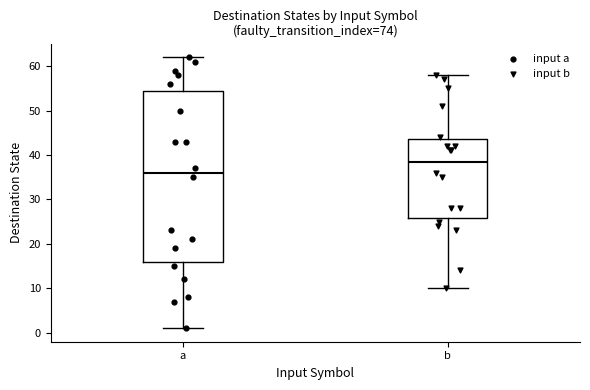

Reading left to right, read every box against the y-axis: the position of its median line, the range the box covers, and the ends of its whiskers. The values are not printed on the chart, so give them approximately, as read against the axis.

a: median 36, box 16 to 55, whiskers 1 to 62
b: median 39, box 26 to 44, whiskers 10 to 58